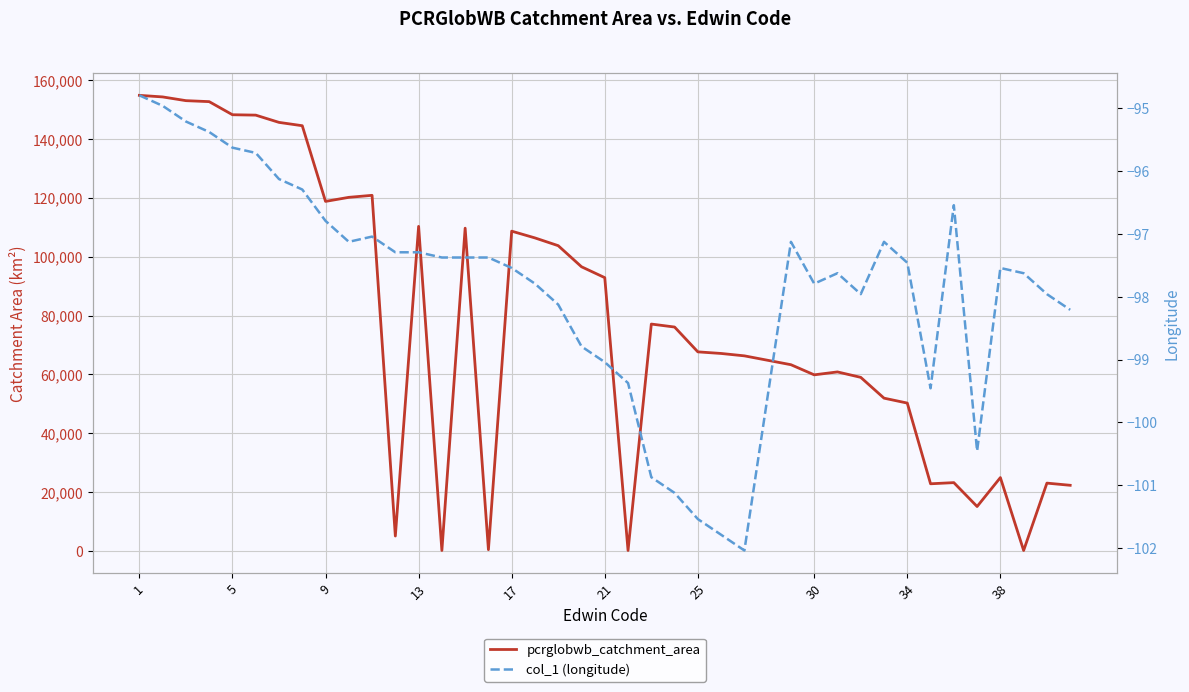

True or false: pcrglobwb_catchment_area and col_1 (longitude) cross at least once.

False